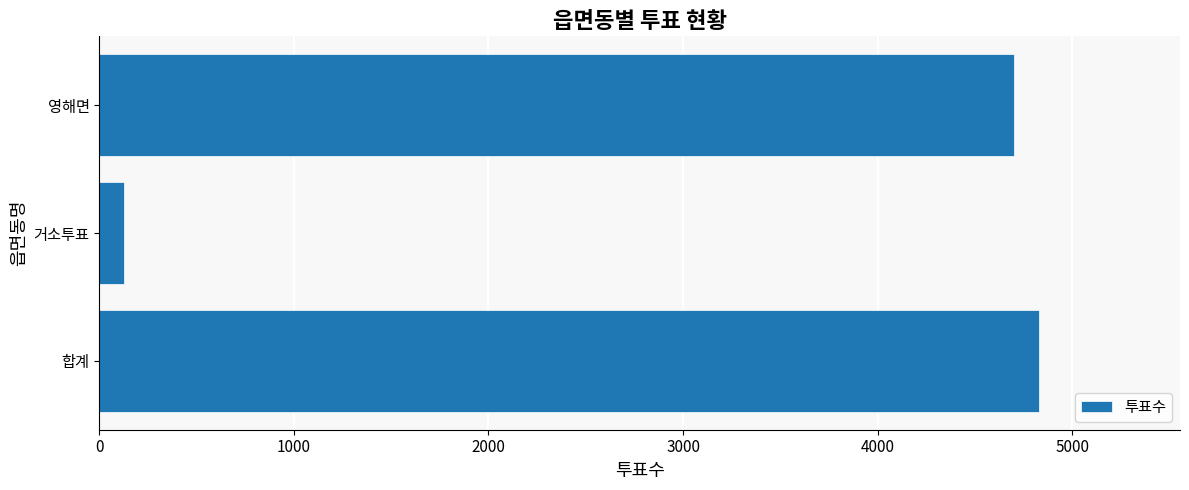

The chart shows a value of 125 at 거소투표. True or false?

True